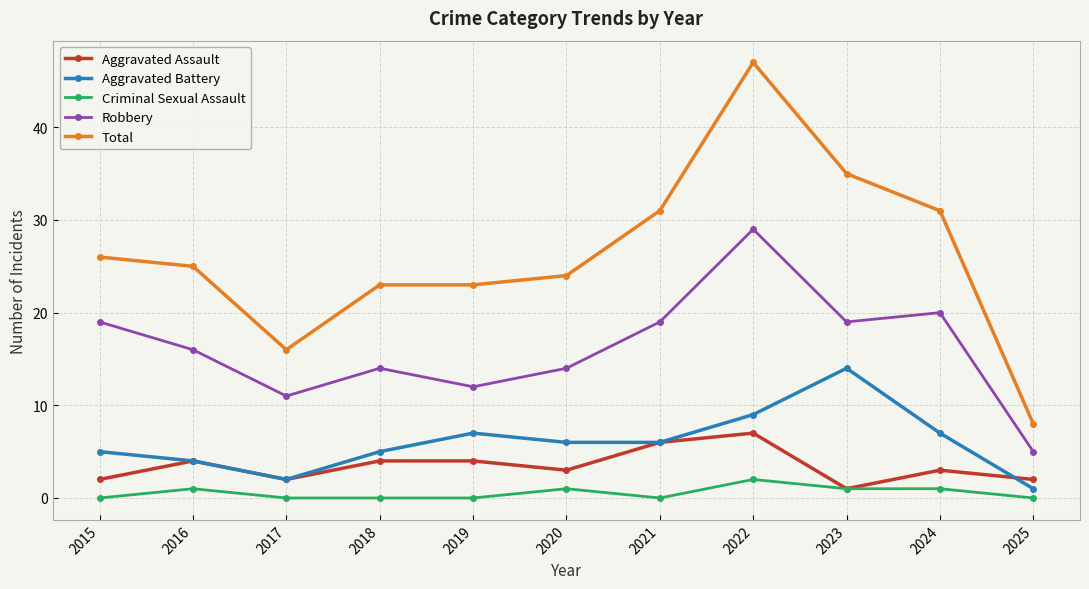

Where is the first local minimum for Total?

2017